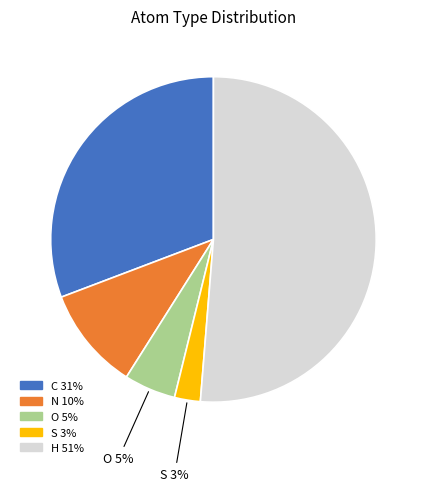

To the nearest percent, what is the average slice percentage?

20%